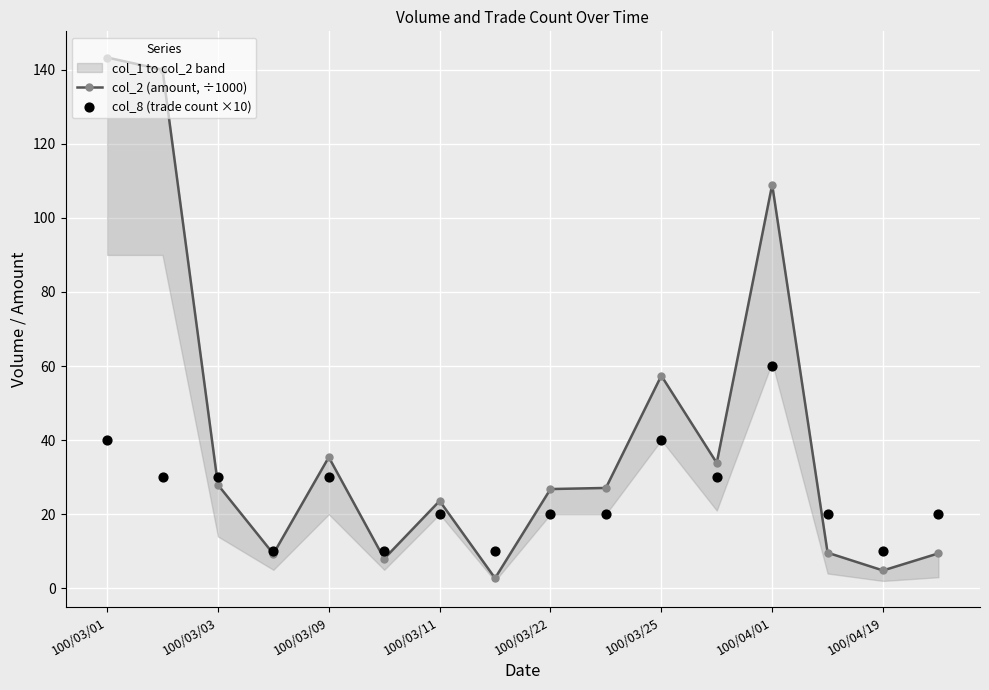

At which category is the sum across all series the highest?

100/03/01